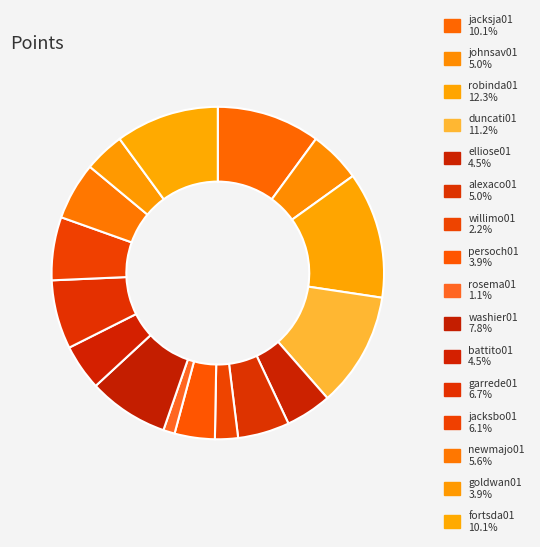

To the nearest percent, what is the combined percentage of rosema01 and robinda01?

13%